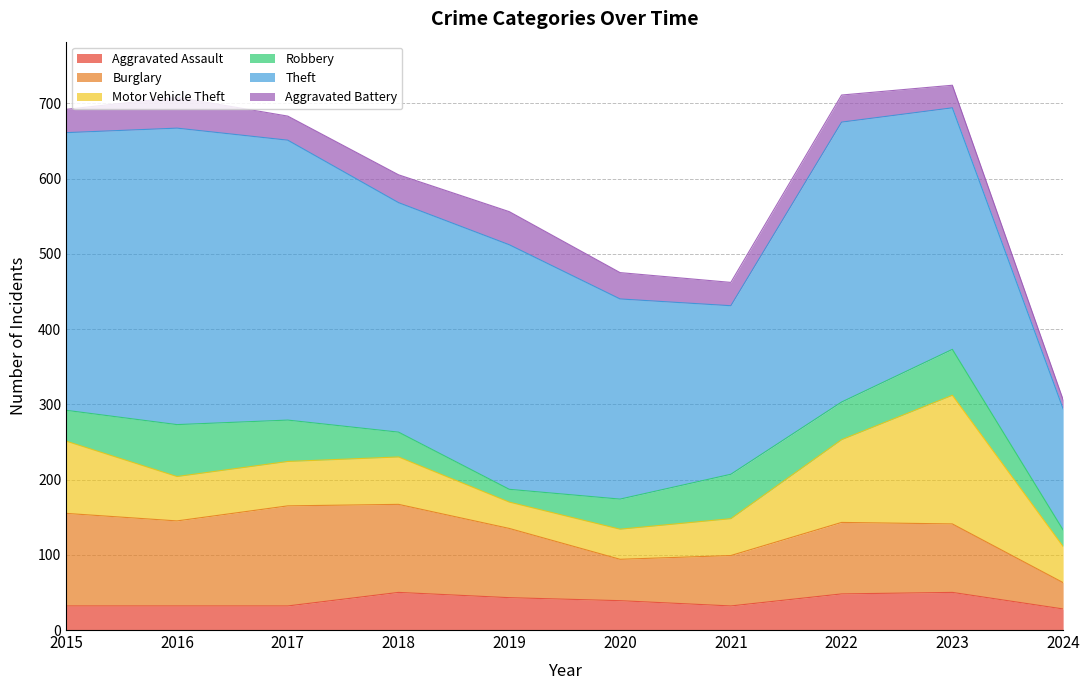

Is the value of Aggravated Assault at 2015 greater than the value of Robbery at 2015?

No